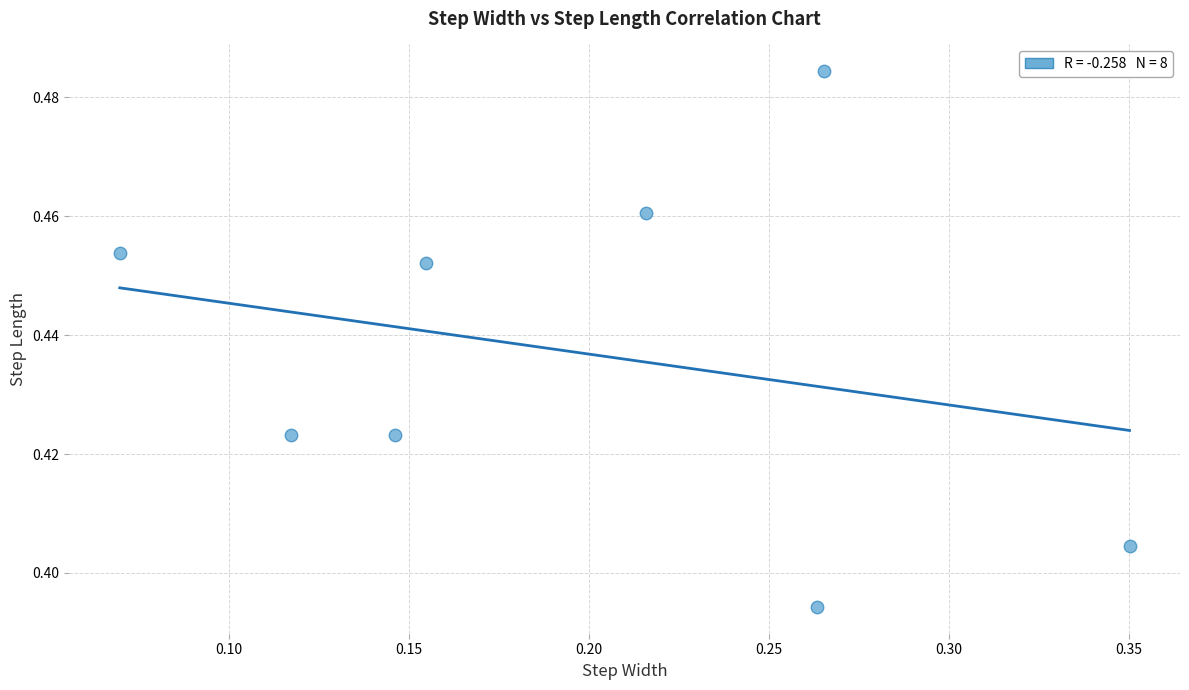

What is the range of X values (max minus min)?

0.3